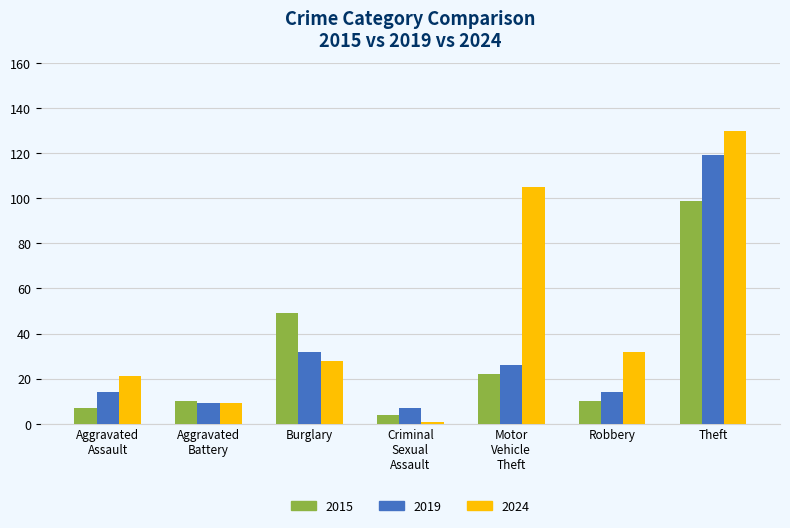

Read the 2015 value at Robbery, to the nearest 5.

10